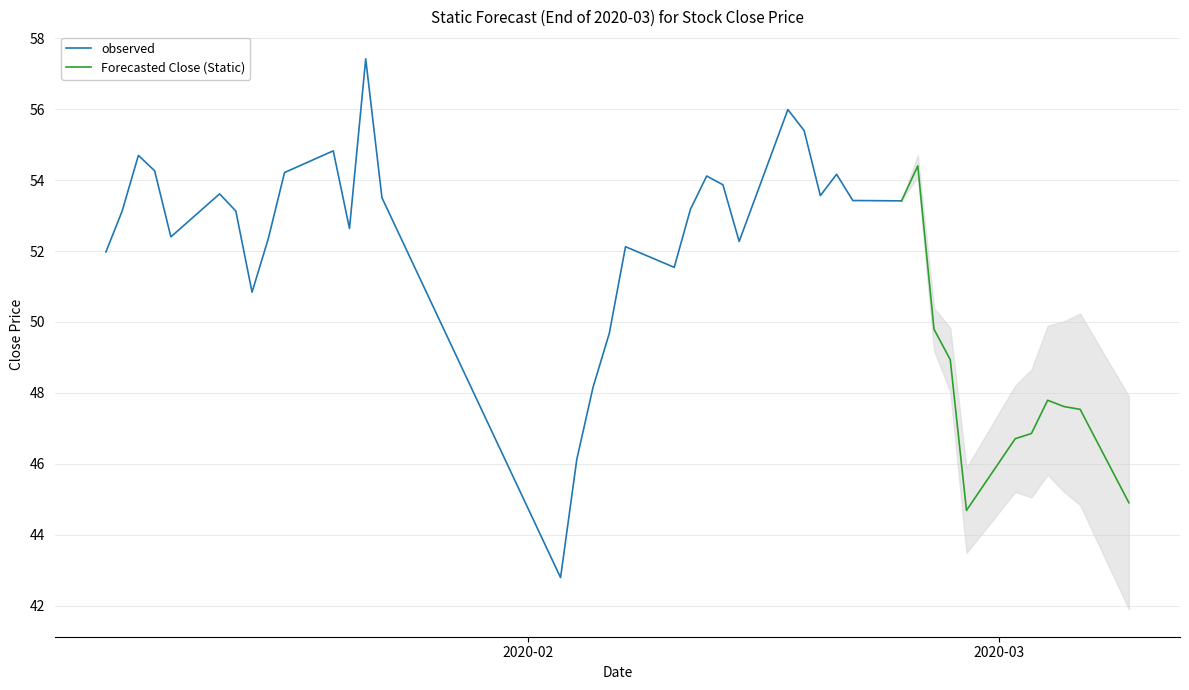

What is the minimum value for observed?

42.8